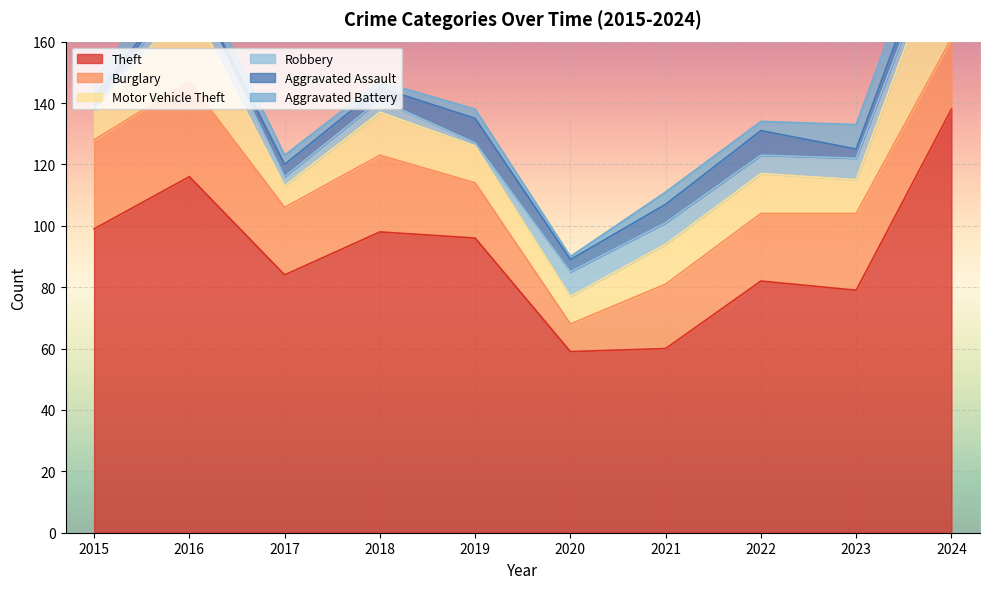

What is the maximum value shown in the chart?

138